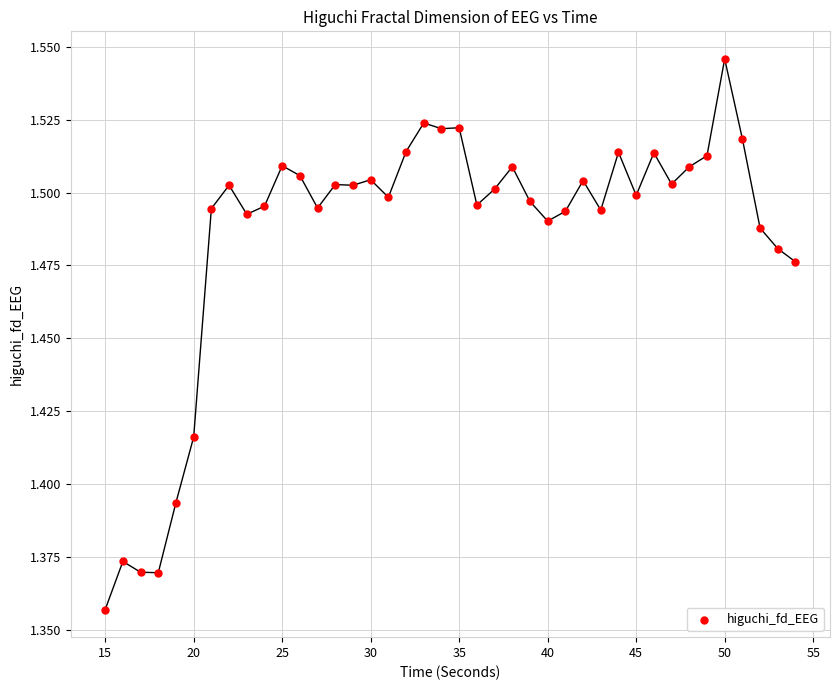

What is the range of X values (max minus min)?

39.0